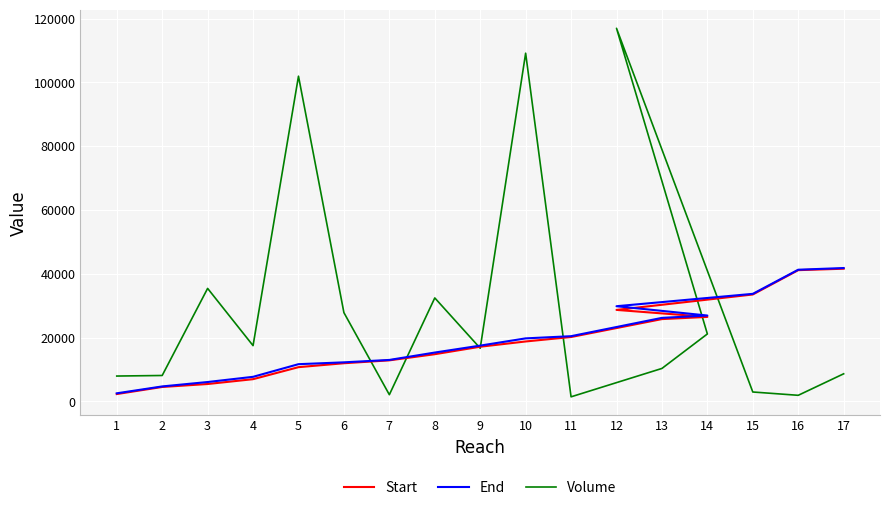

What is the sum of the End values at 6 and 1?

14820.0